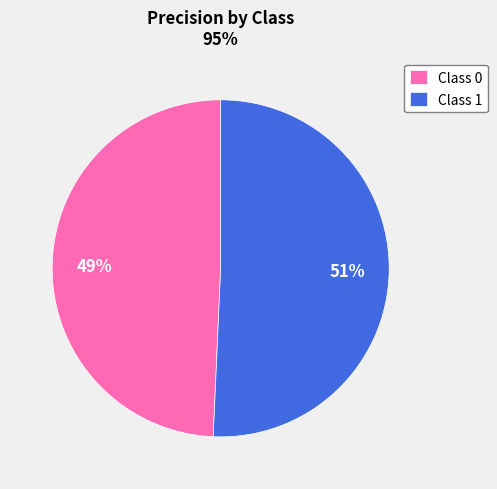

Is it true that Class 1 is 51% of the pie?

True